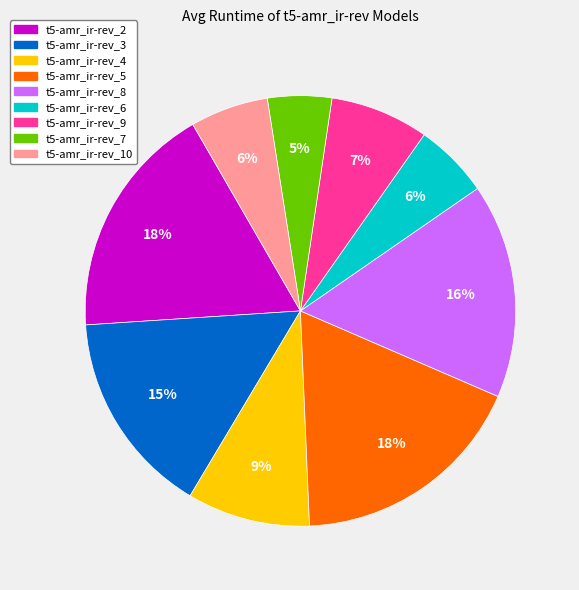

What percentage is the t5-amr_ir-rev_8 slice, to the nearest percent?

16%